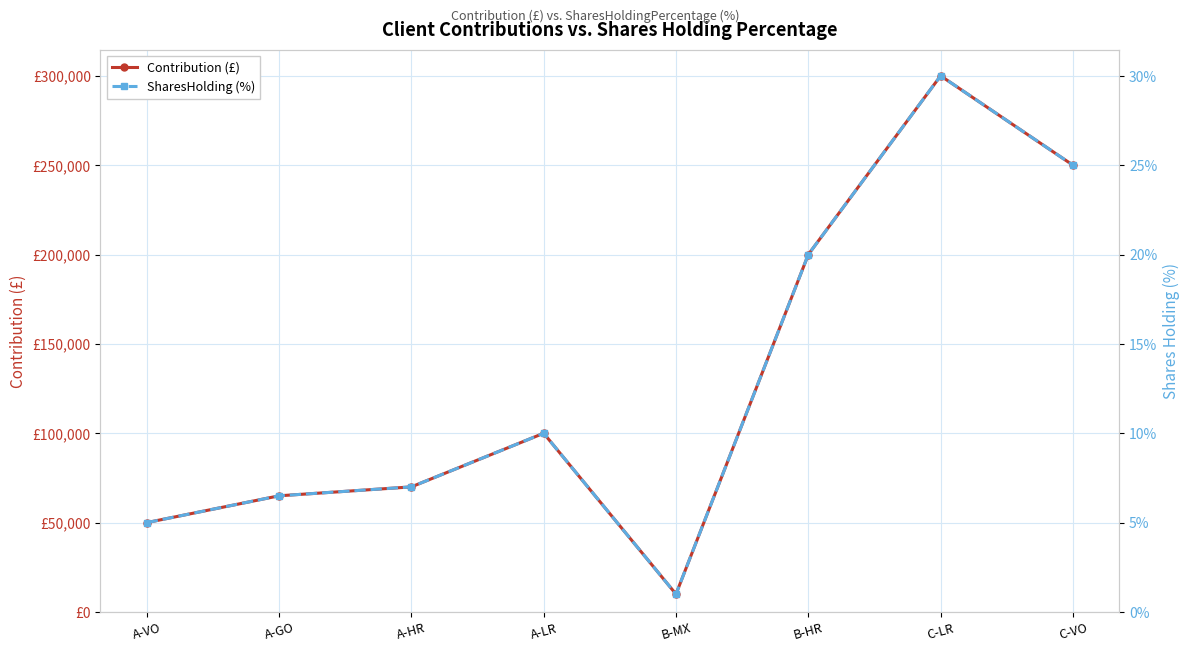

What is the total value across all series at C-VO?

250025.0